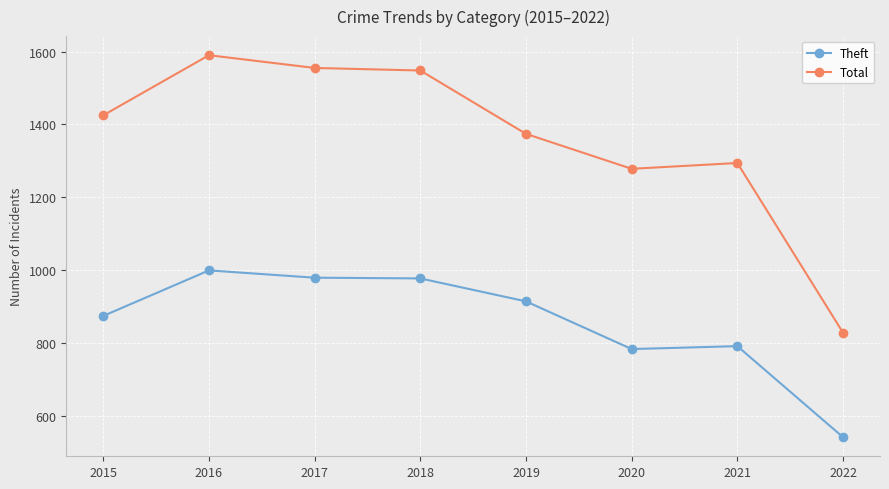

At which label does Theft reach its peak?

2016